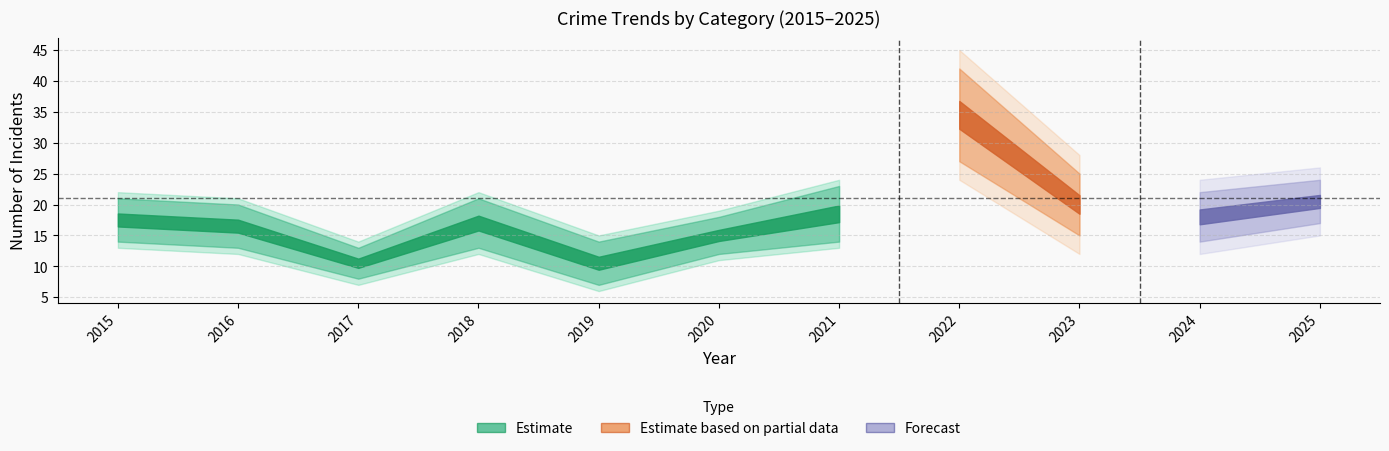

At which category does Aggravated Assault reach its first local valley?

2017